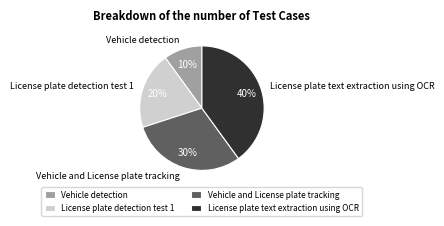

The Vehicle and License plate tracking slice represents 44% of the pie. True or false?

False